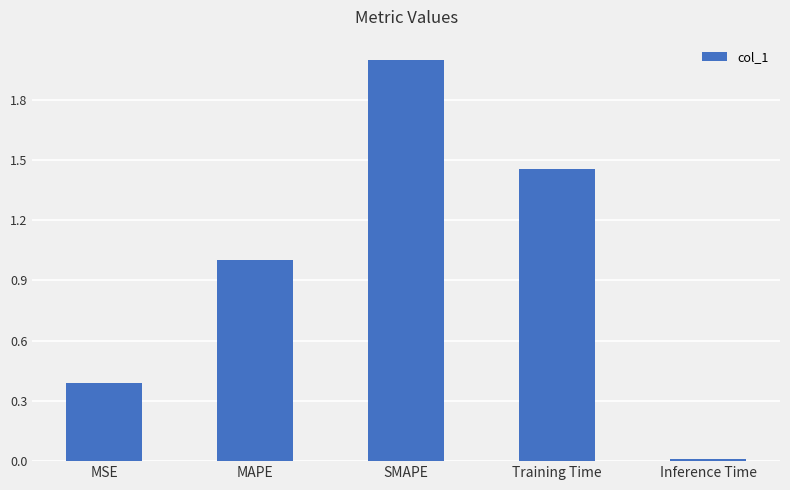

What is the change in value from MSE to MAPE?

+0.6